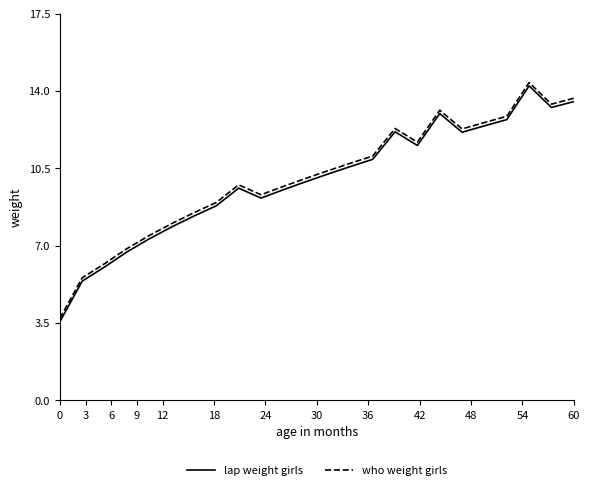

What is the highest value of the who weight girls series?

14.4